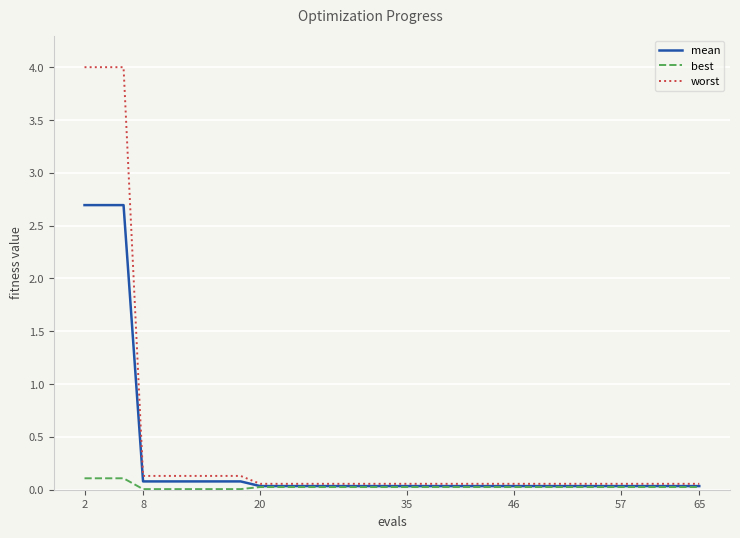

What is the sum of all worst values?

13.1